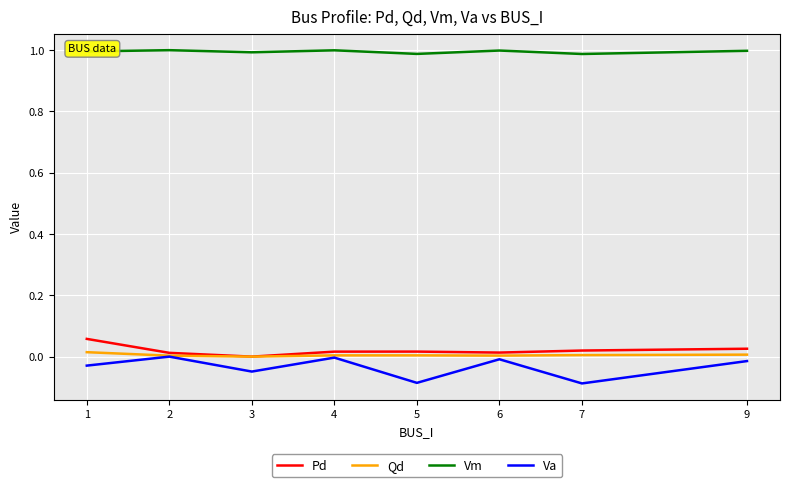

Which series has the largest total across all categories?

Vm